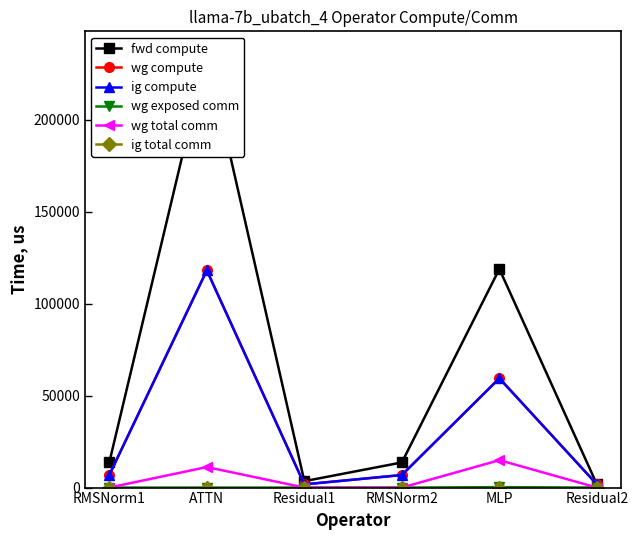

How many lines are shown in the chart?

6